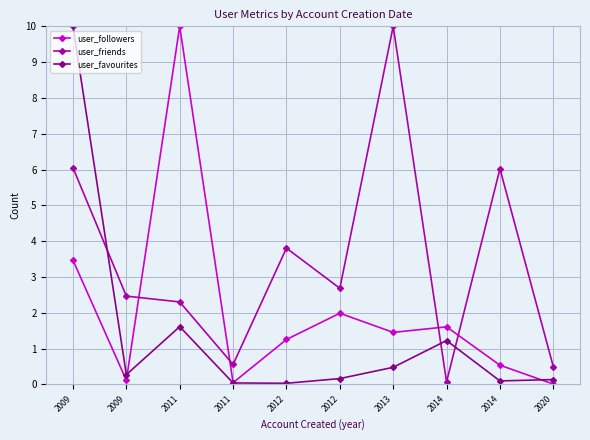

Reading left to right, extract all data points from this chart.

user_followers: 2009=3.5	2009=0.1	2011=10.0	2011=0.0	2012=1.3	2012=2.0	2013=1.5	2014=1.6	2014=0.5	2020=0.0
user_friends: 2009=6.1	2009=2.5	2011=2.3	2011=0.6	2012=3.8	2012=2.7	2013=10.0	2014=0.1	2014=6.0	2020=0.5
user_favourites: 2009=10.0	2009=0.3	2011=1.6	2011=0.0	2012=0.0	2012=0.2	2013=0.5	2014=1.2	2014=0.1	2020=0.1